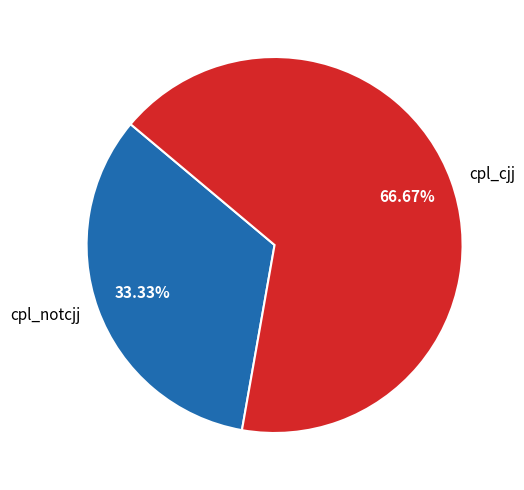

Which category has the smallest portion of the pie?

cpl_notcjj